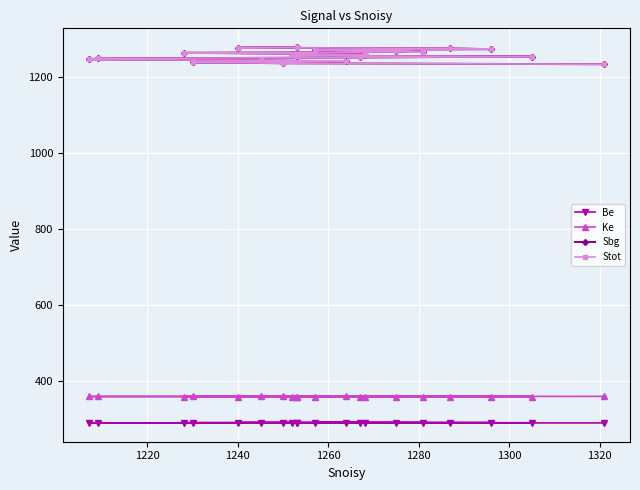

What are all the series names shown in the legend?

Be, Ke, Sbg, Stot